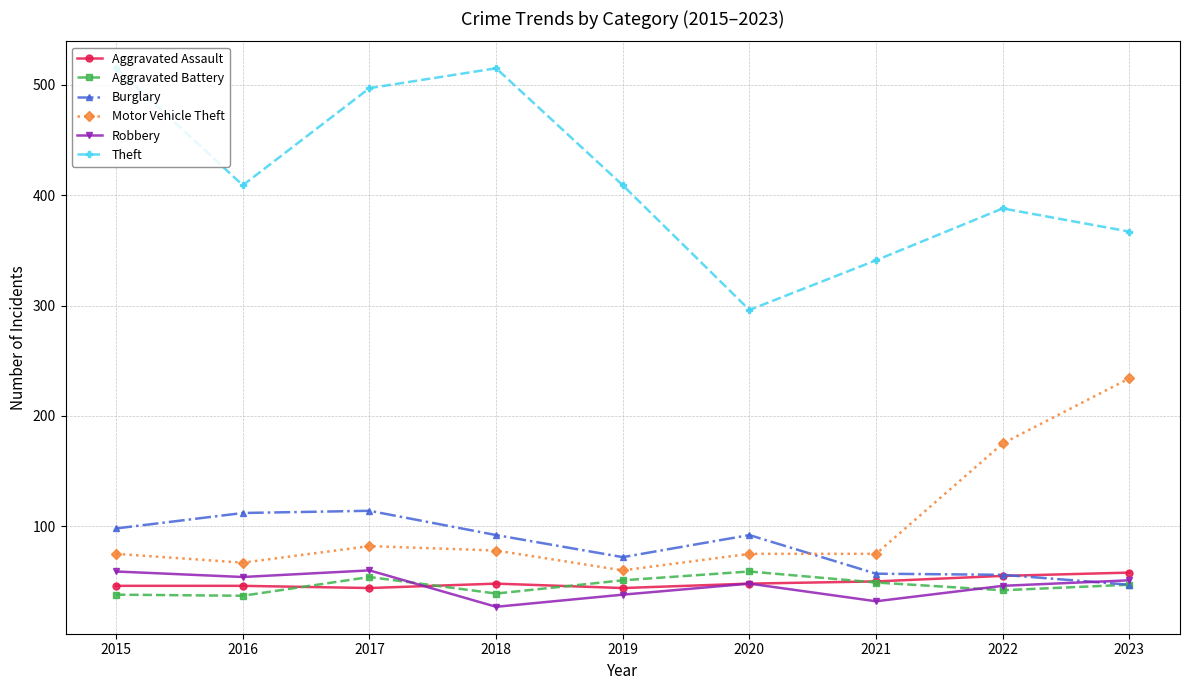

Is this an area chart (filled region under the line)?

No